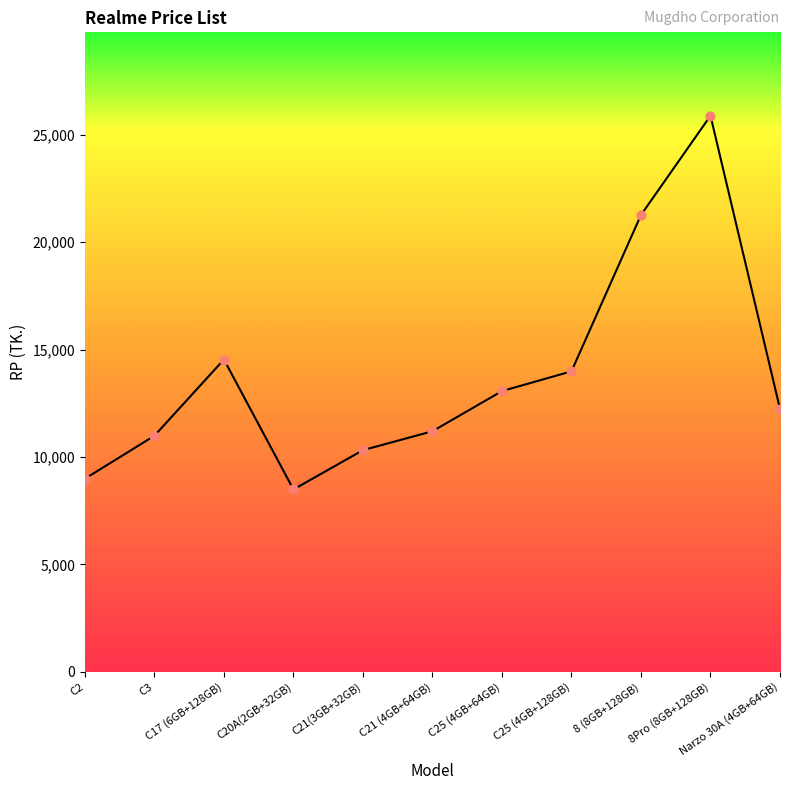

What is the minimum value shown in the chart?

8490